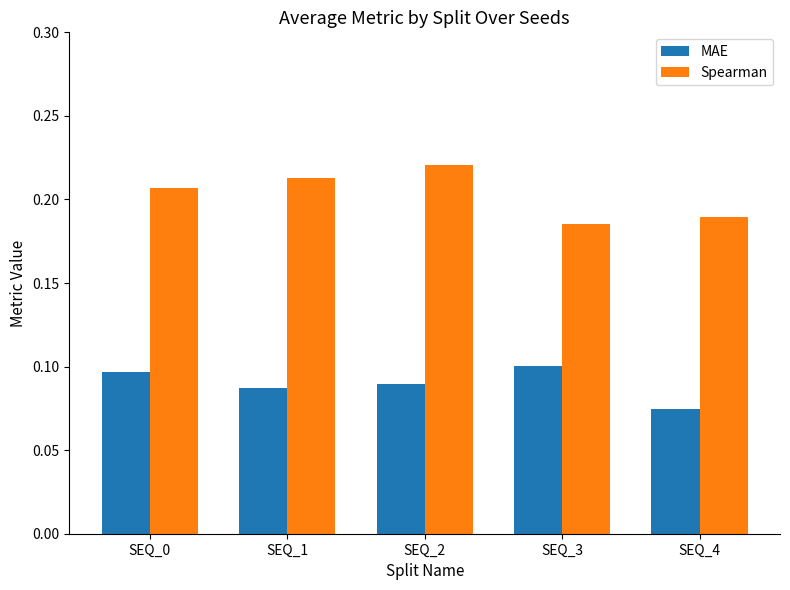

How many groups of bars are there?

5